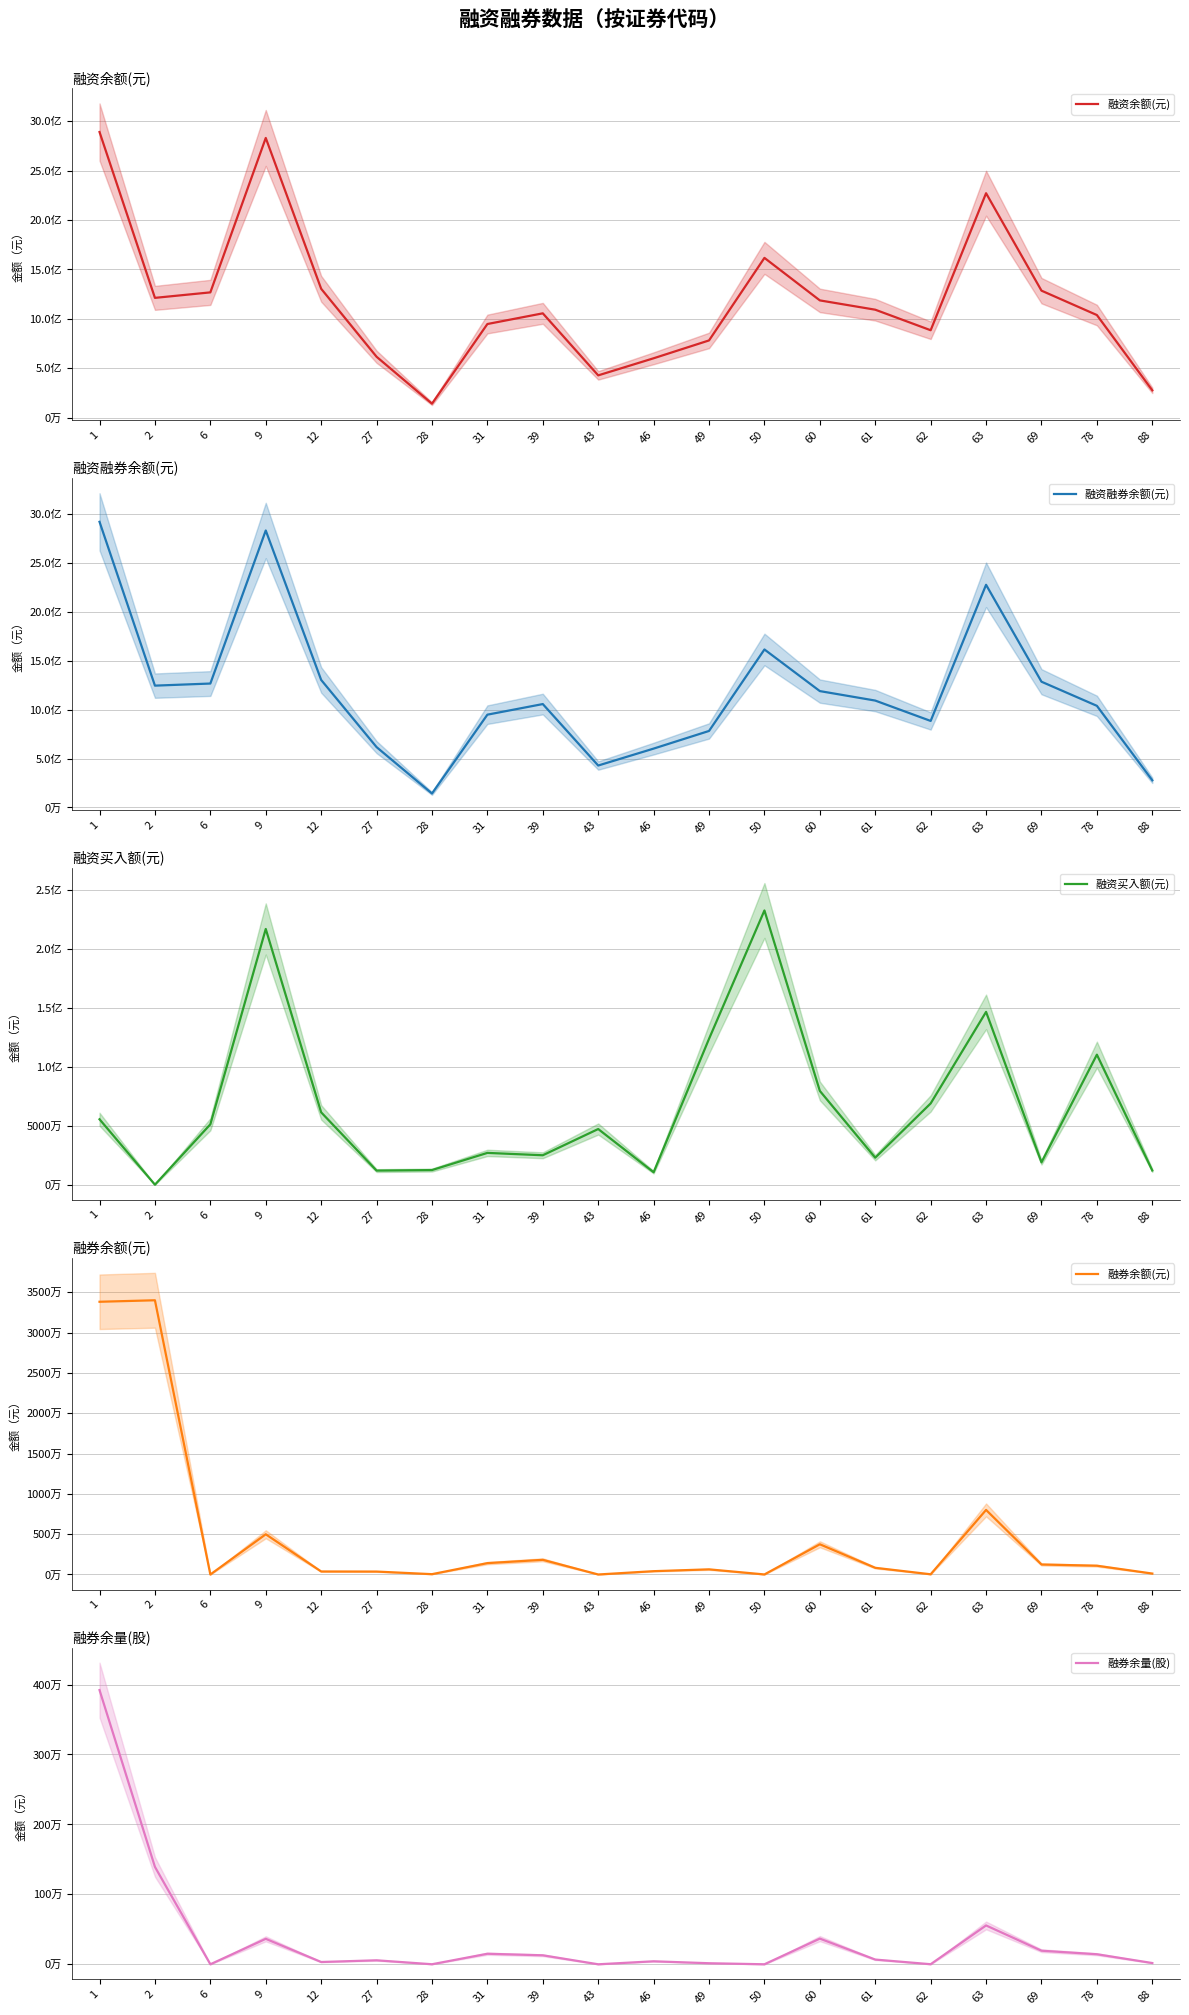

Is it true that 融券余量(股) equals 143688 at 78?

True